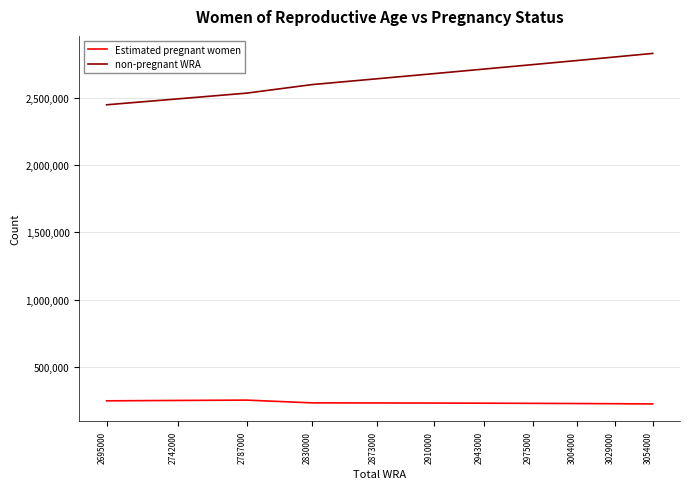

At which label does Estimated pregnant women first exceed 229914?

2695000